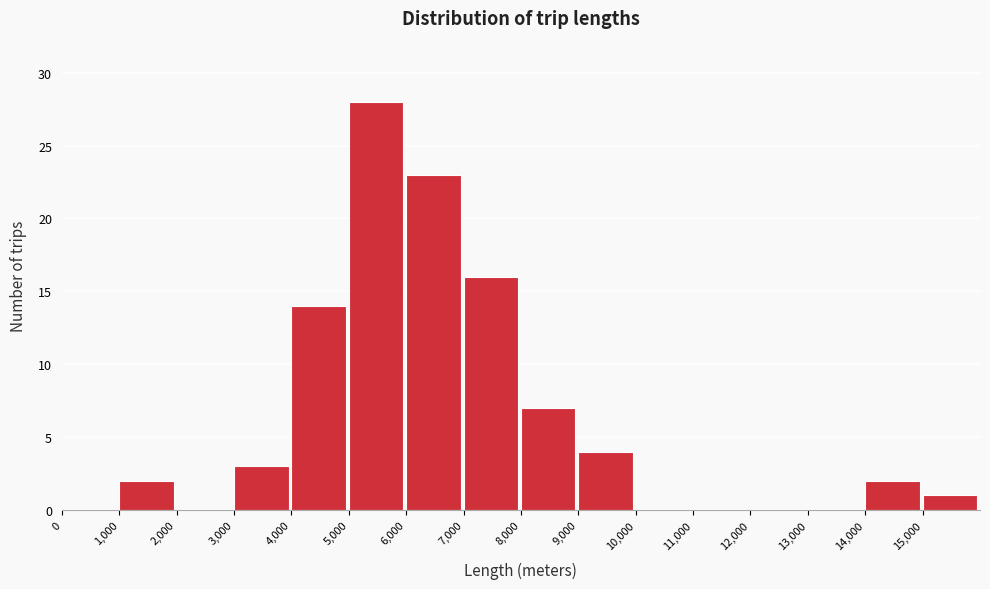

Reading left to right, transcribe this chart: for each bar, give the range it covers on the x-axis and its height. The values are not printed on the chart, so give them approximately, as read against the axis.

0 to 1000: 0
1000 to 2000: 2
2000 to 3000: 0
3000 to 4000: 3
4000 to 5000: 14
5000 to 6000: 28
6000 to 7000: 23
7000 to 8000: 16
8000 to 9000: 7
9000 to 10000: 4
10000 to 11000: 0
11000 to 12000: 0
12000 to 13000: 0
13000 to 14000: 0
14000 to 15000: 2
15000 to 16000: 1